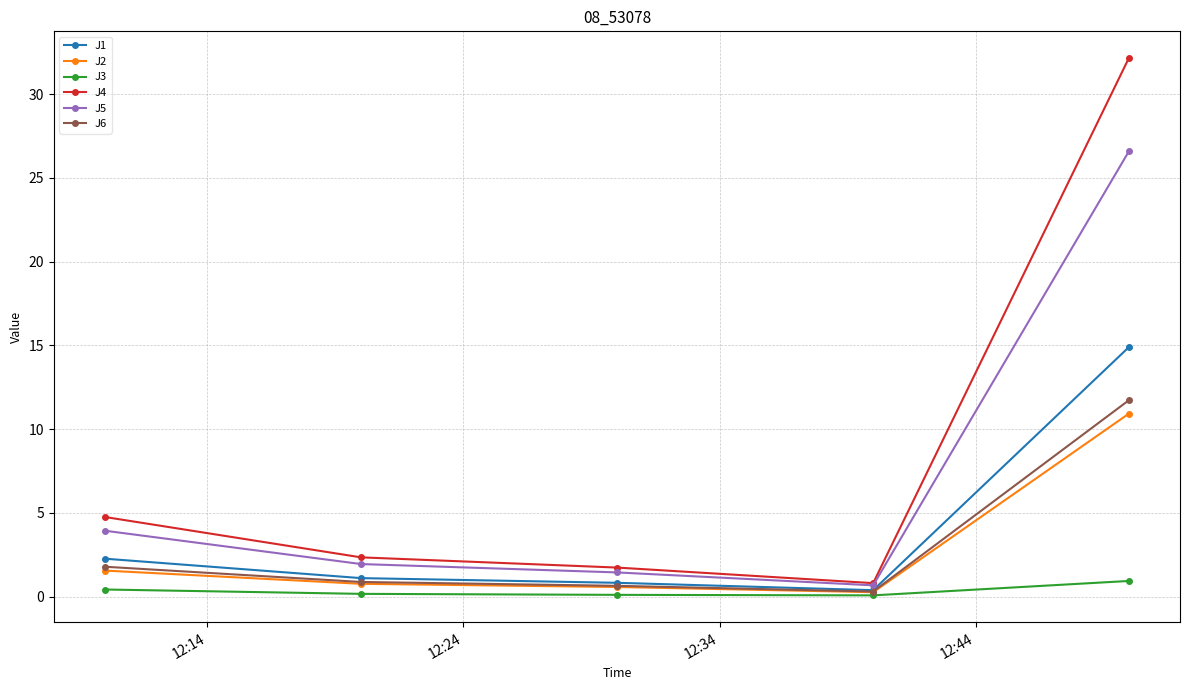

Which series has the largest range (max minus min)?

J4